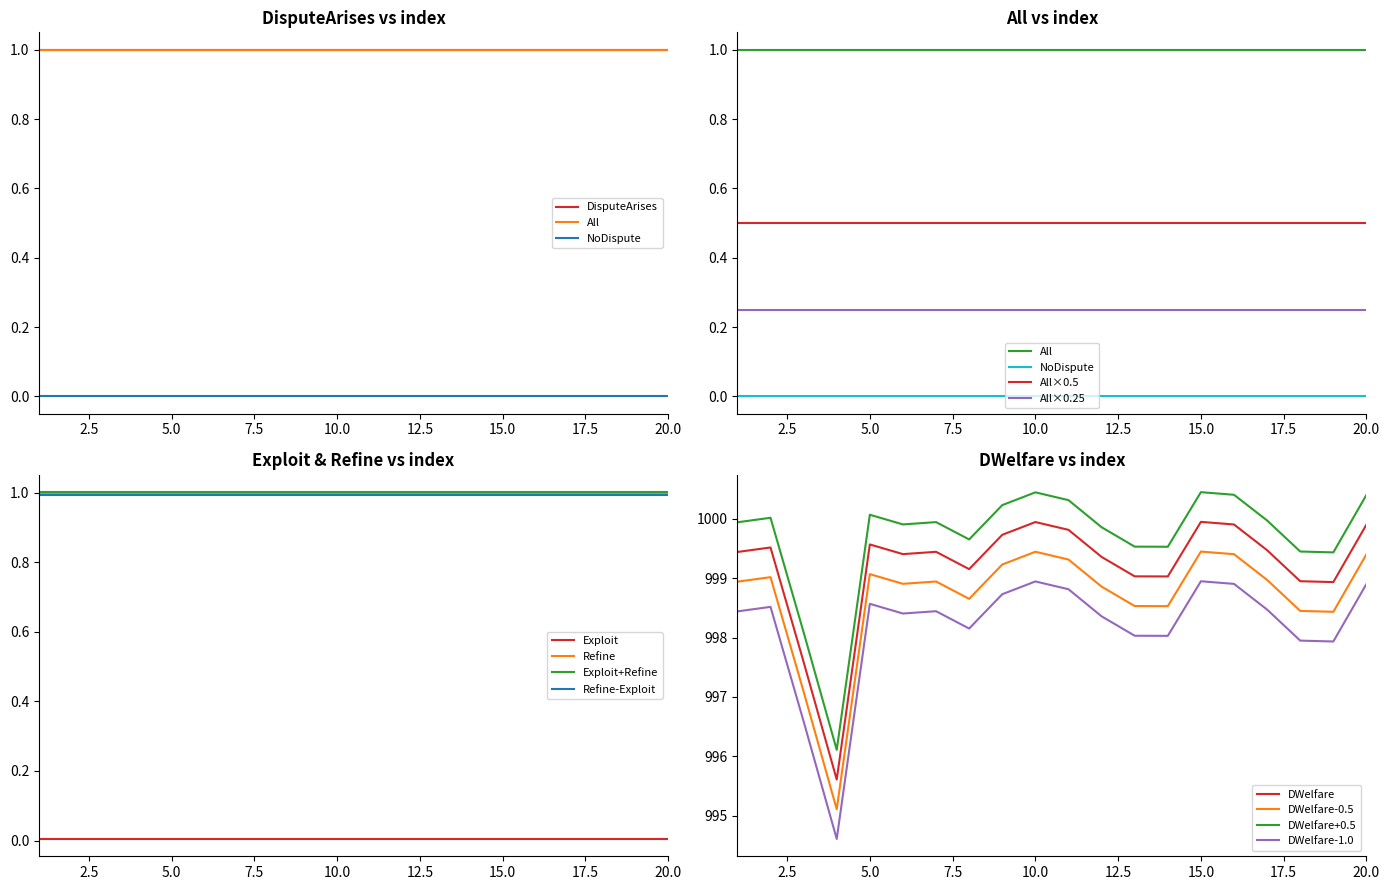

Which has a higher value, 14 or 5?

14